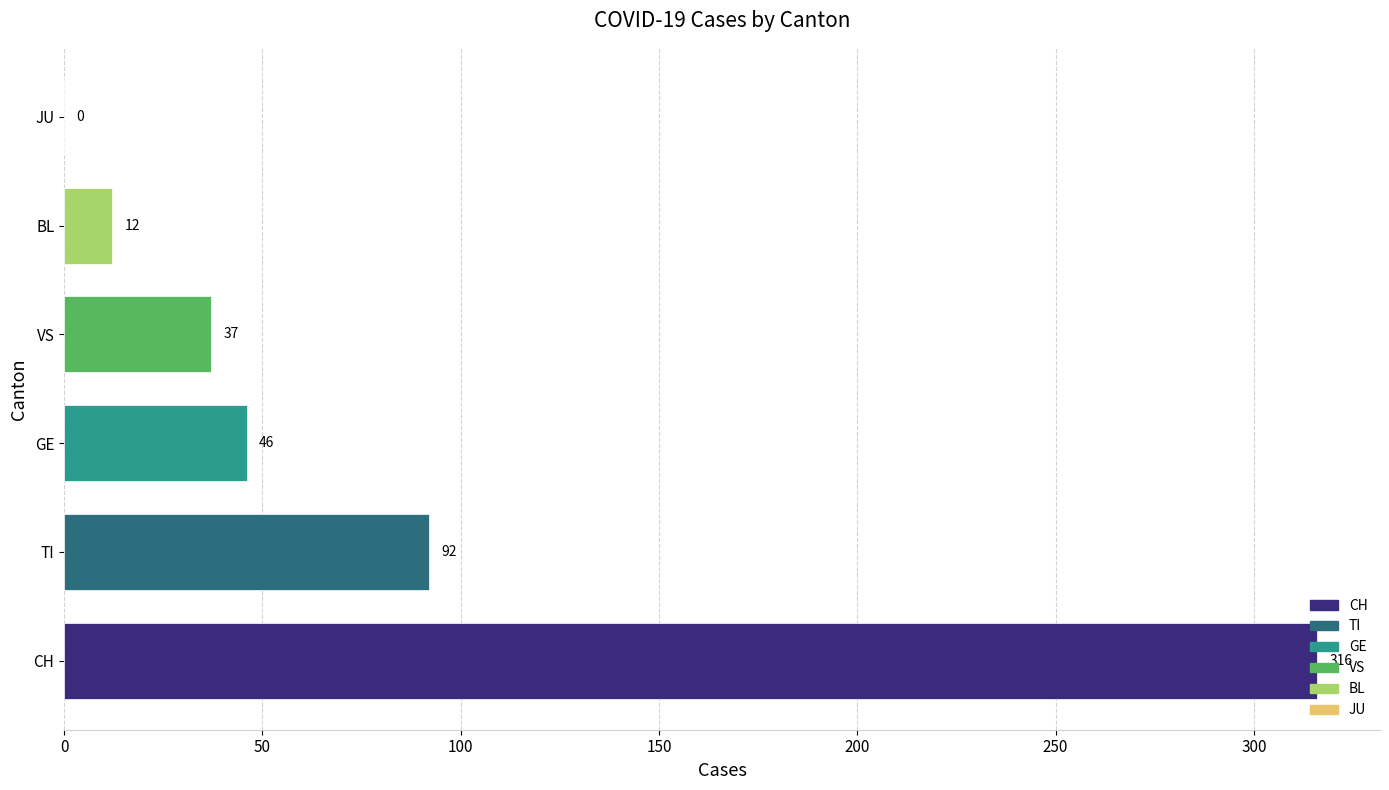

Which has a higher value, JU or TI?

TI